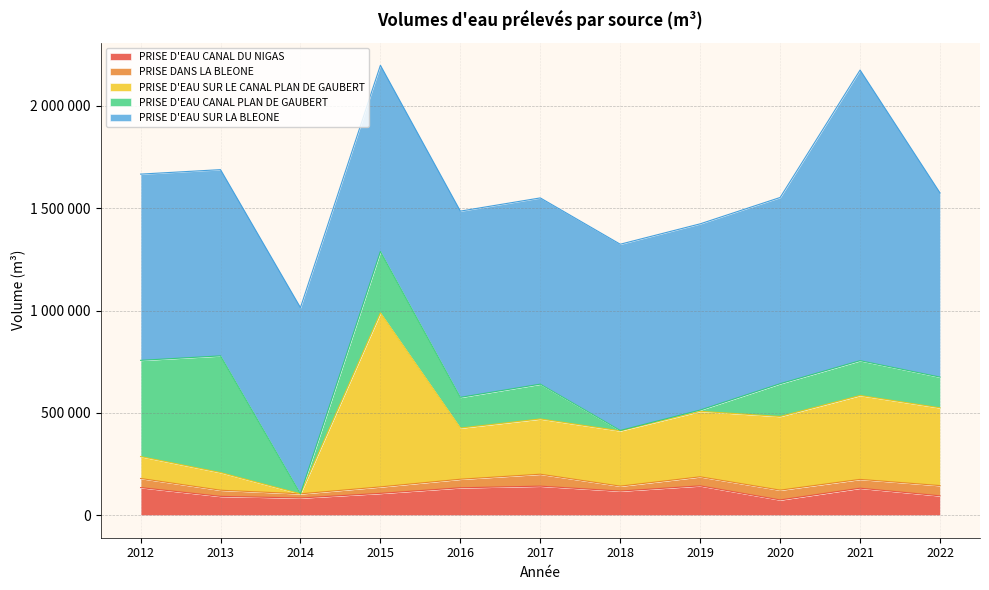

Rank the categories by PRISE D'EAU SUR LA BLEONE value from highest to lowest.

2021, 2012, 2013, 2014, 2015, 2016, 2017, 2018, 2019, 2020, 2022